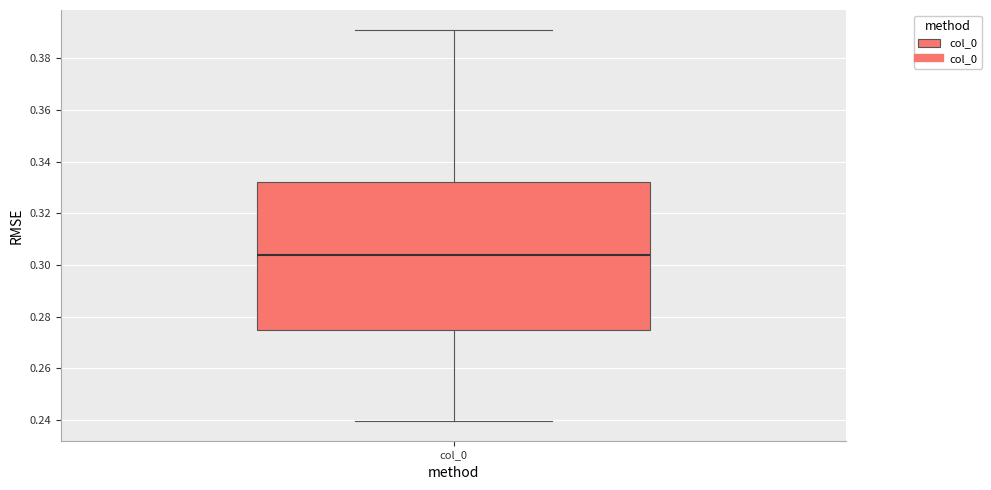

Where does the upper whisker of the box for col_0 end on the y-axis? The values are not printed on the chart, so give them approximately, as read against the axis.

0.392